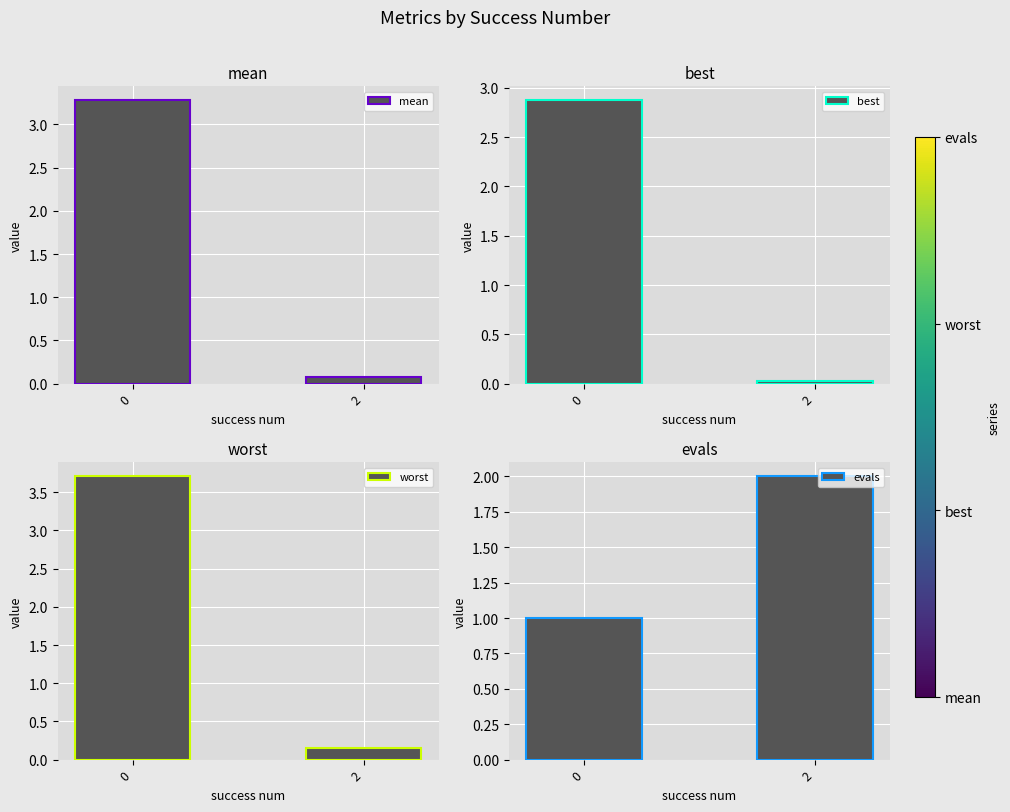

How many bars are there in total?

8